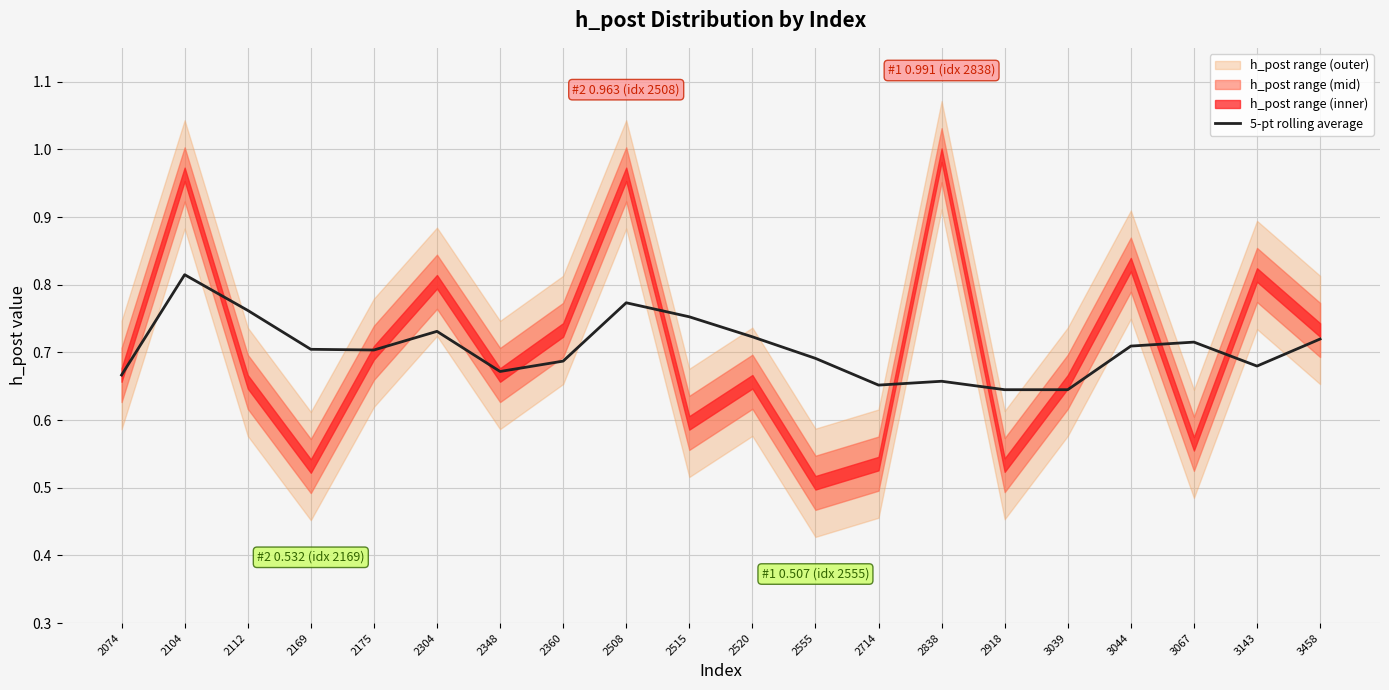

What is the greatest value displayed?

0.8